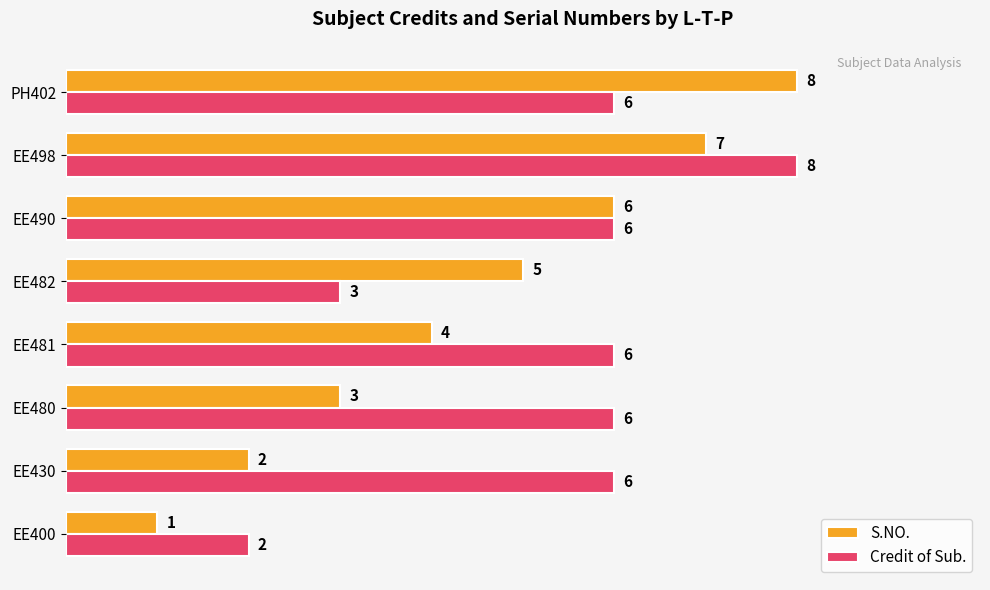

What is the total value across all series at PH402?

14